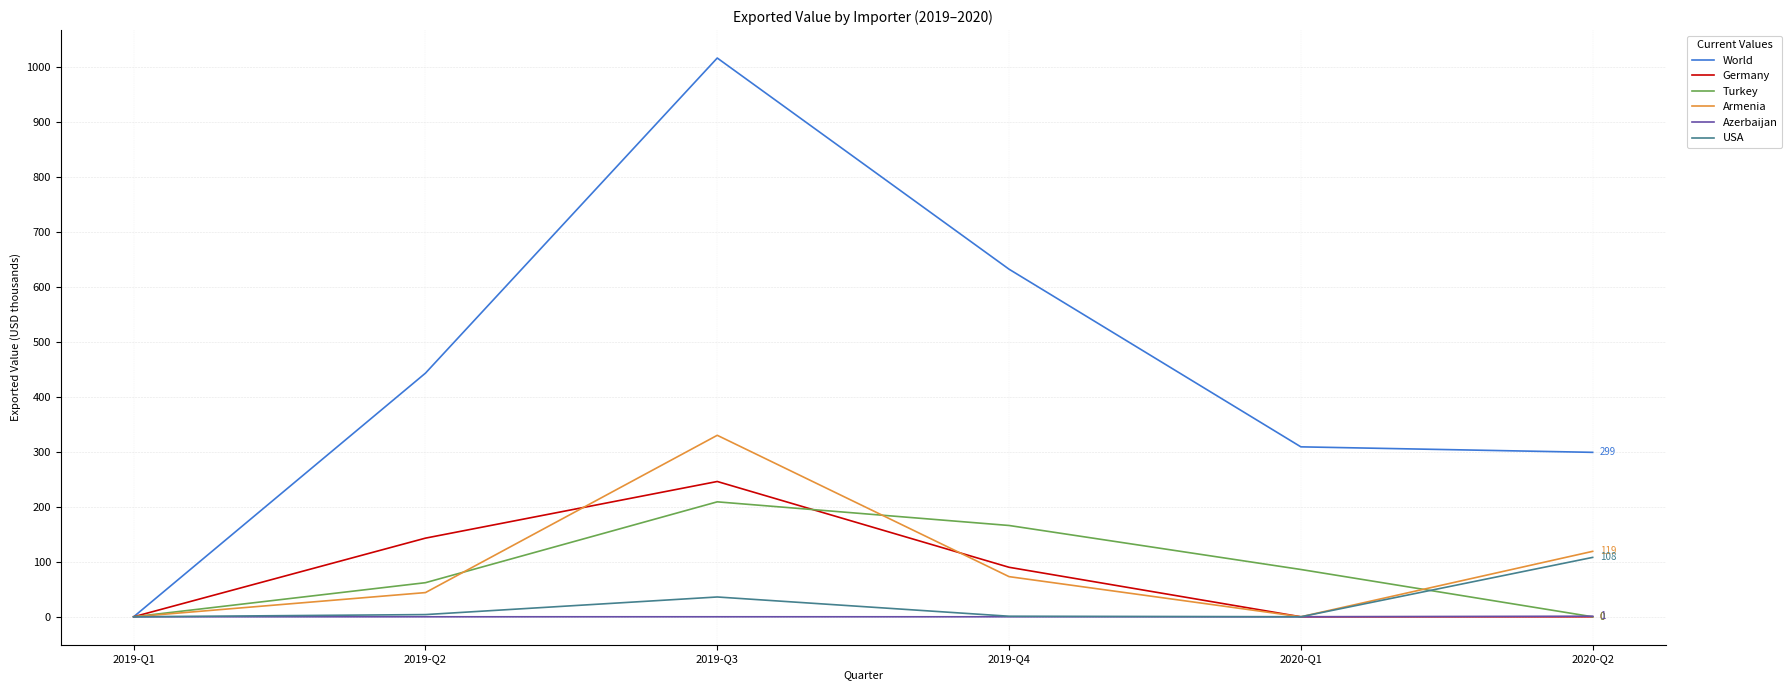

Which series has the largest total across all categories?

World